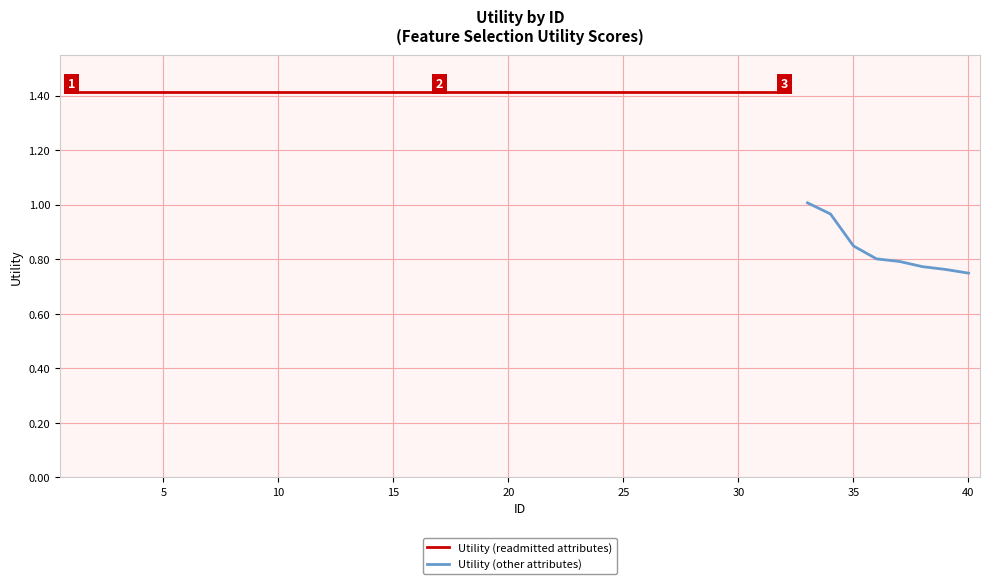

What is the ratio of the value at 35 to the value at 23?

0.6